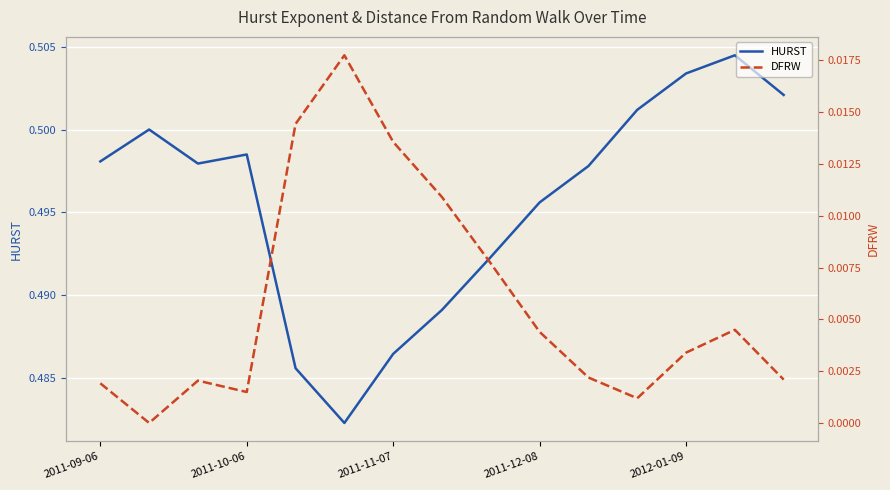

Is it true that HURST equals 0.8 at 2011-11-07?

False